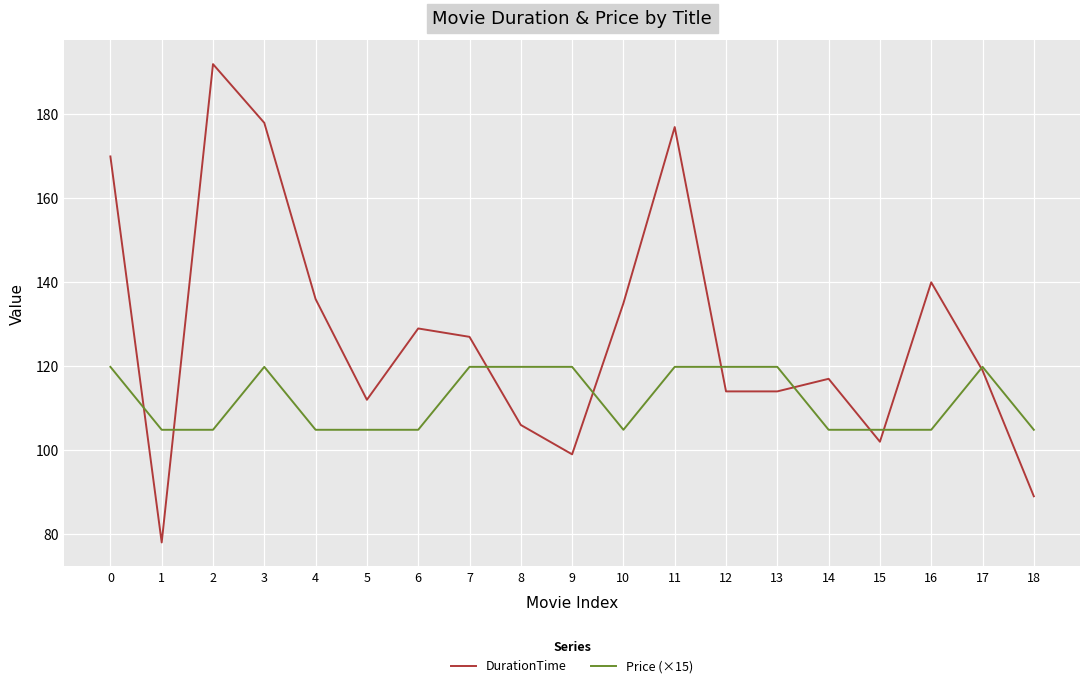

What is the smallest value displayed?

78.0